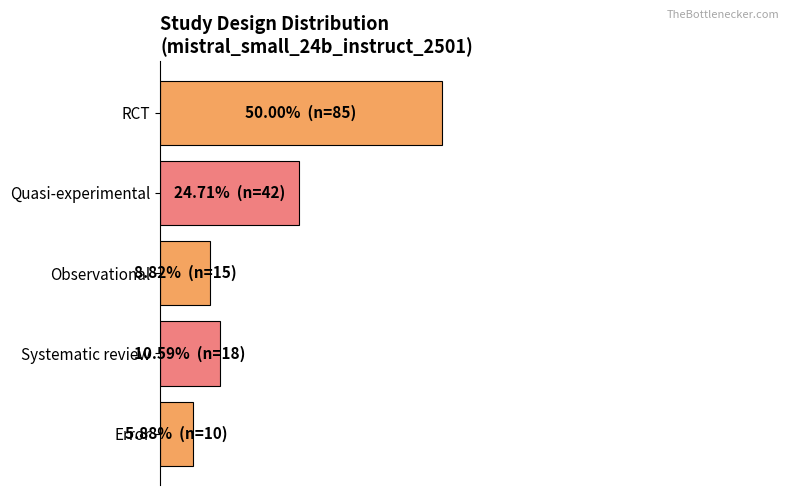

Does the chart contain any negative values?

No